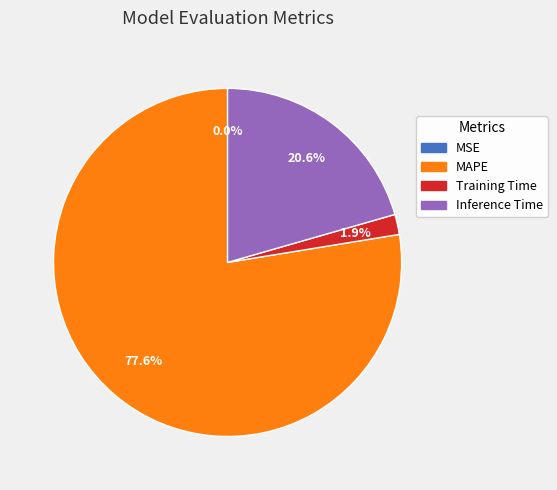

Which category has the biggest portion of the pie?

MAPE